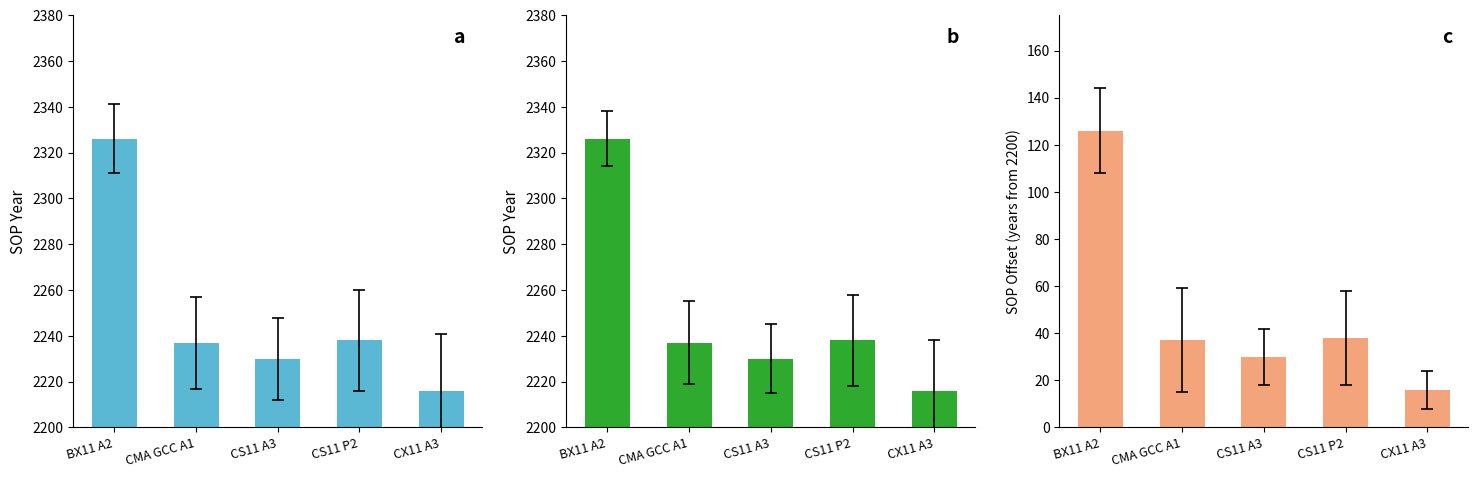

Reading left to right, list all the values displayed in this chart.

SOP: BX11 A2=2326	CMA GCC A1=2237	CS11 A3=2230	CS11 P2=2238	CX11 A3=2216
SOP (green): BX11 A2=2326	CMA GCC A1=2237	CS11 A3=2230	CS11 P2=2238	CX11 A3=2216
SOP Relative: BX11 A2=126	CMA GCC A1=37	CS11 A3=30	CS11 P2=38	CX11 A3=16